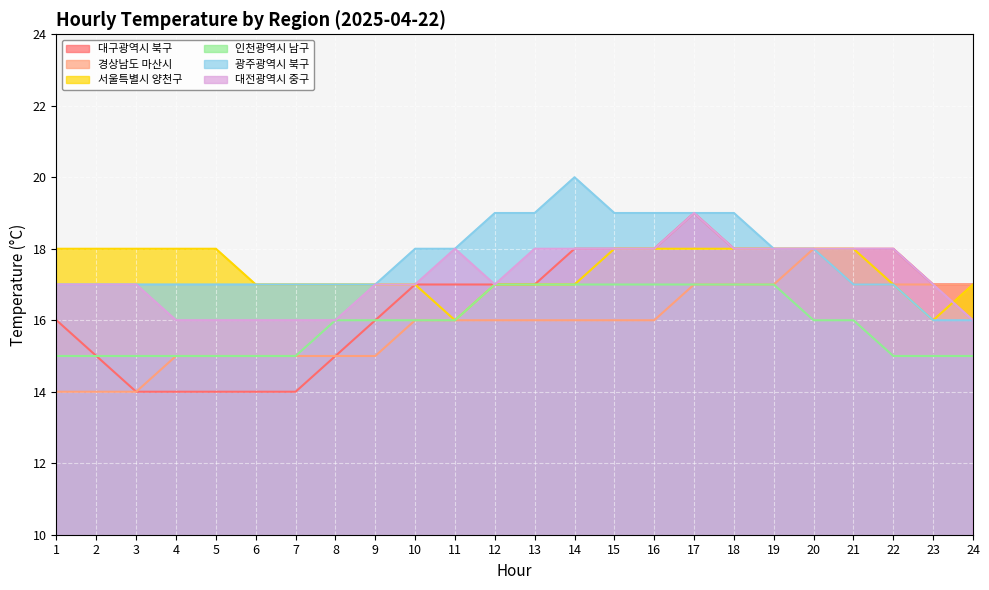

Does the chart display data point markers on the line(s)?

No